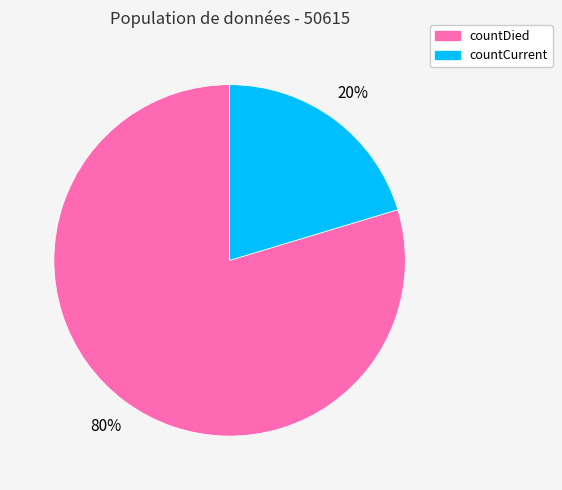

Between countCurrent and countDied, which is larger?

countDied